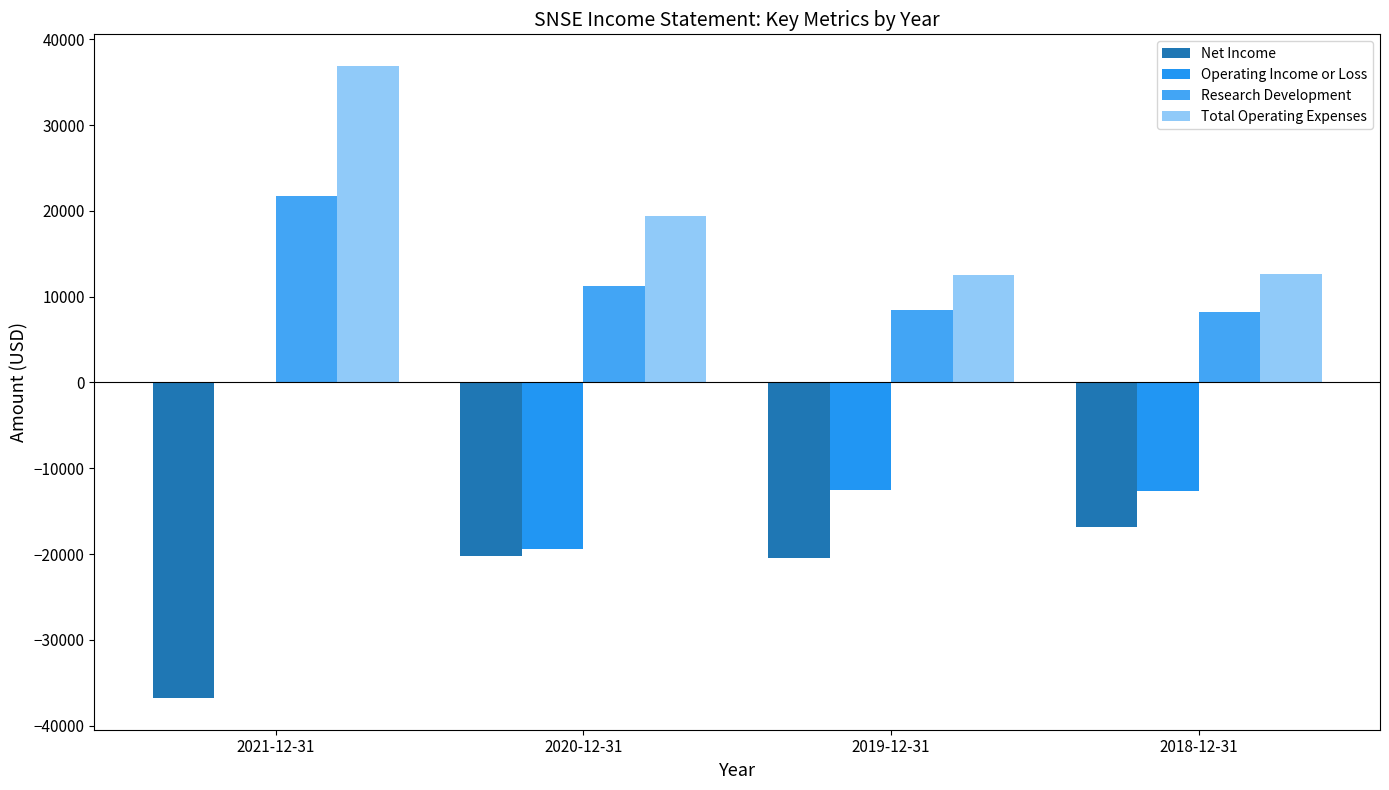

How many data points does each series have?

4